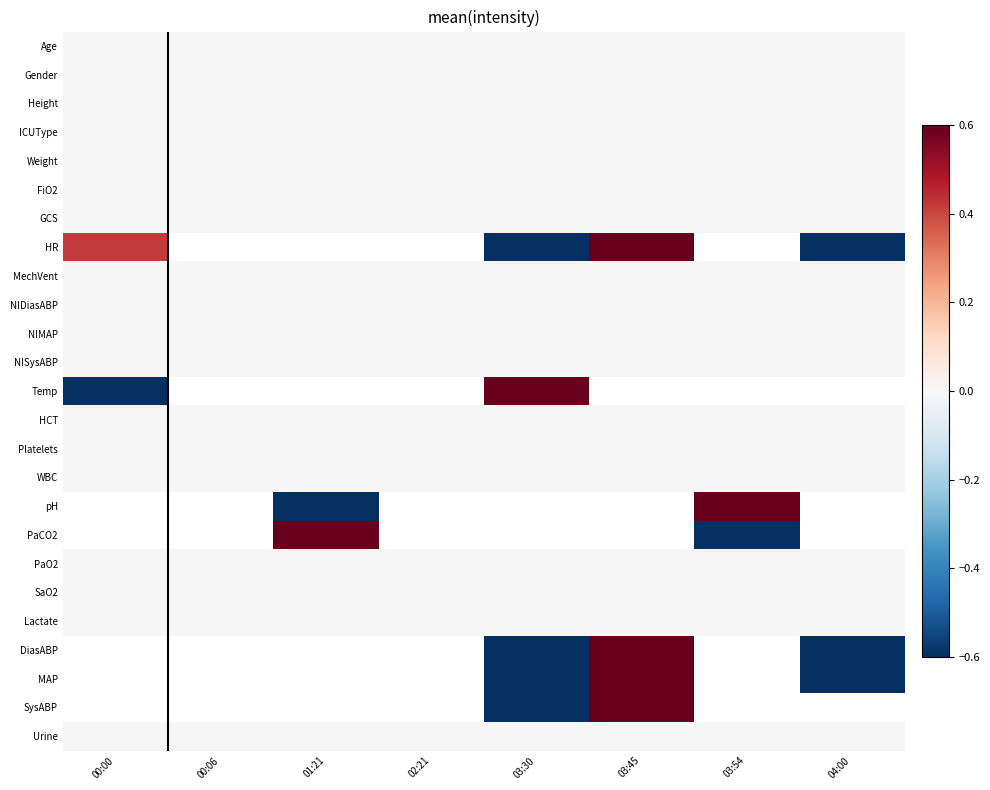

The value of GCS at 03:30 is 0.0. True or false?

True